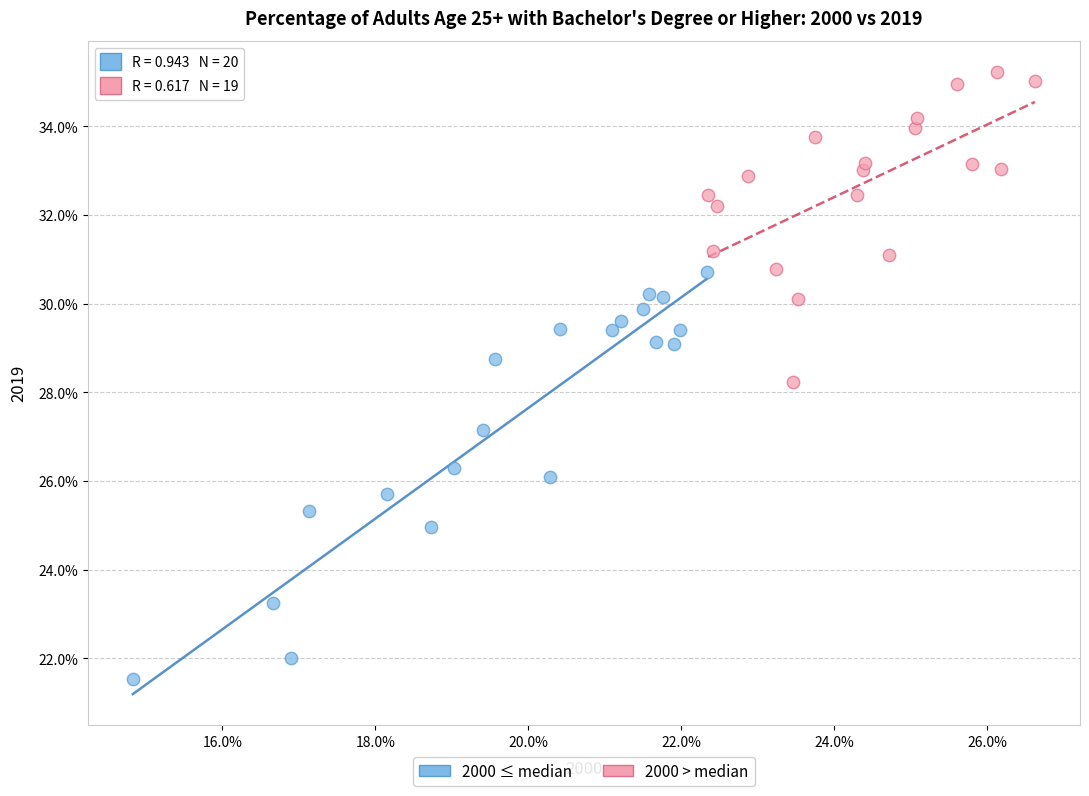

What are all the series names shown in the legend?

2000 ≤ median, 2000 > median